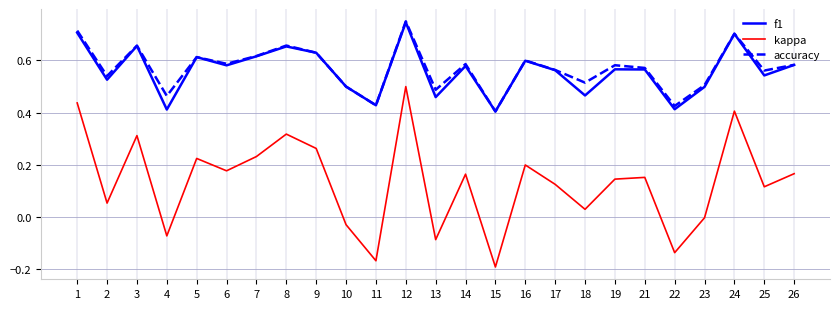

At which label does accuracy reach its minimum?

15